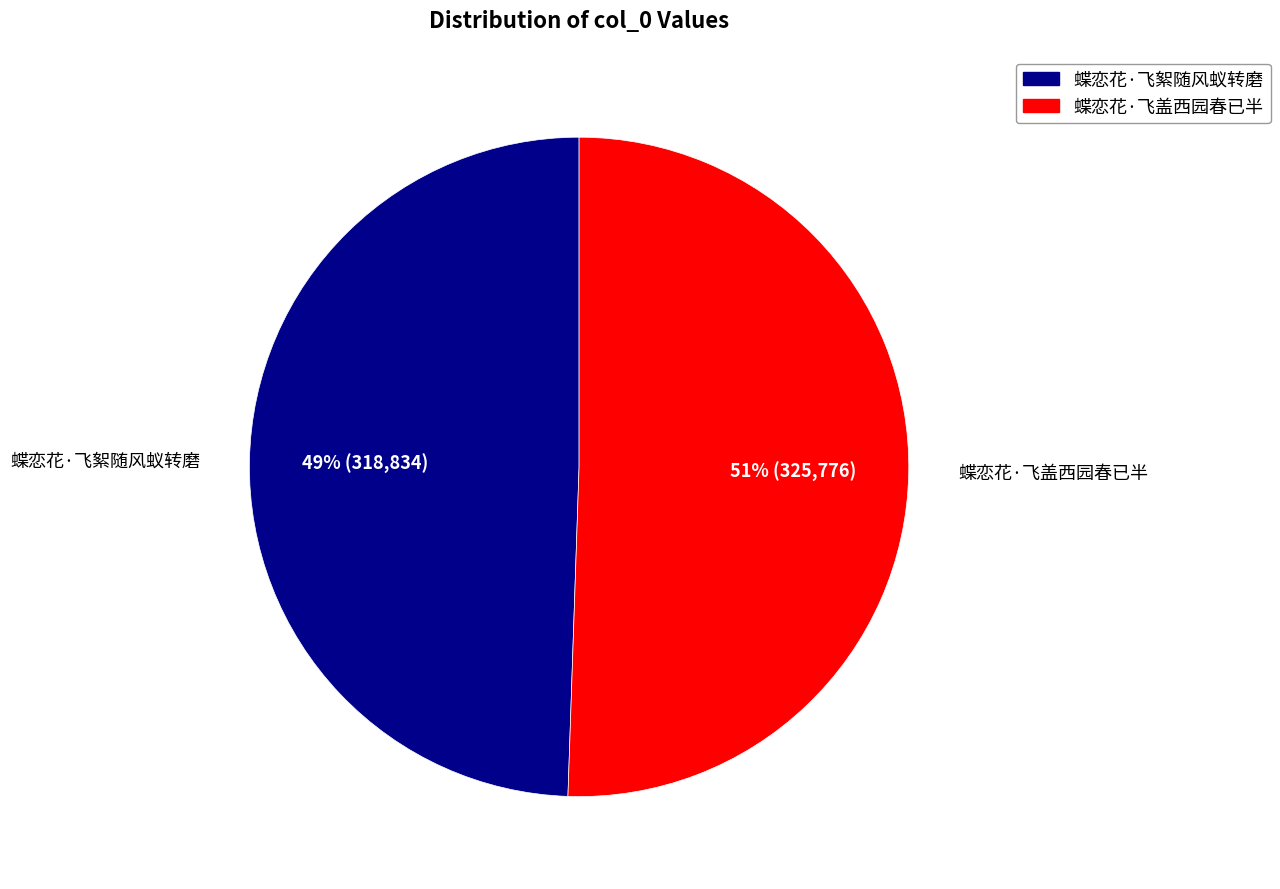

Which slice is the smallest?

蝶恋花·飞絮随风蚁转磨